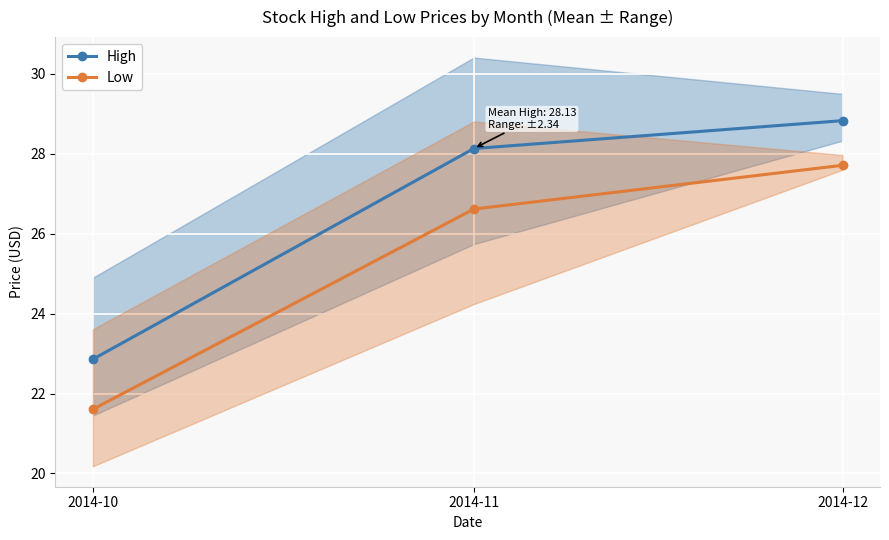

Is it true that Low equals 26.6 at 2014-11?

True